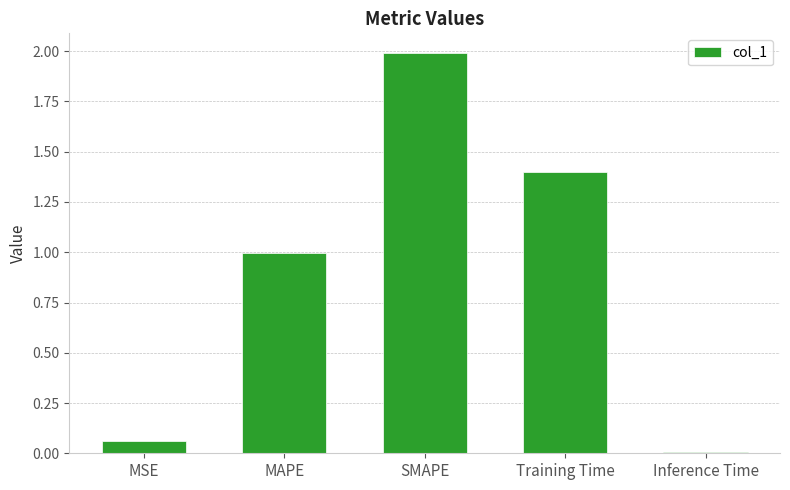

What is the value of the 2nd bar from the left?

1.0